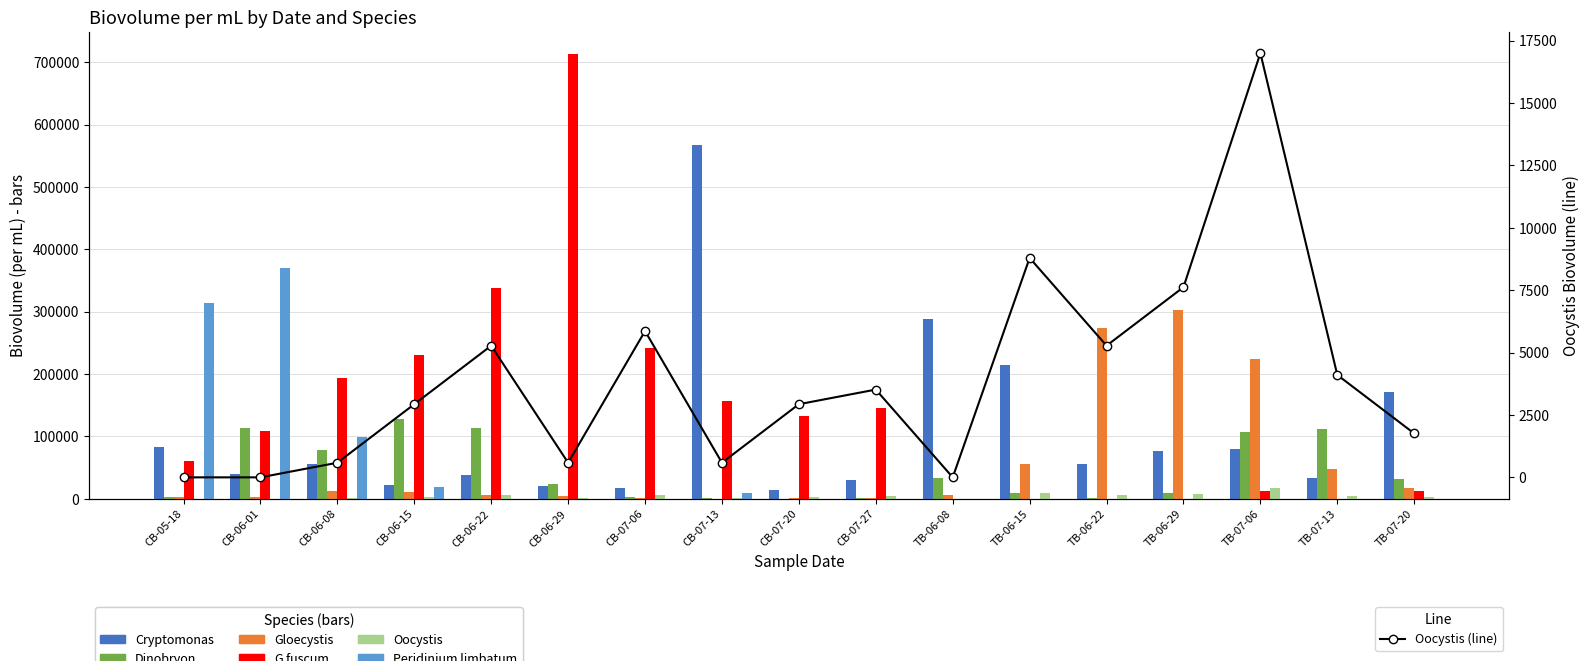

What is the difference between the maximum and second lowest values in the Oocystis series?

16995.9